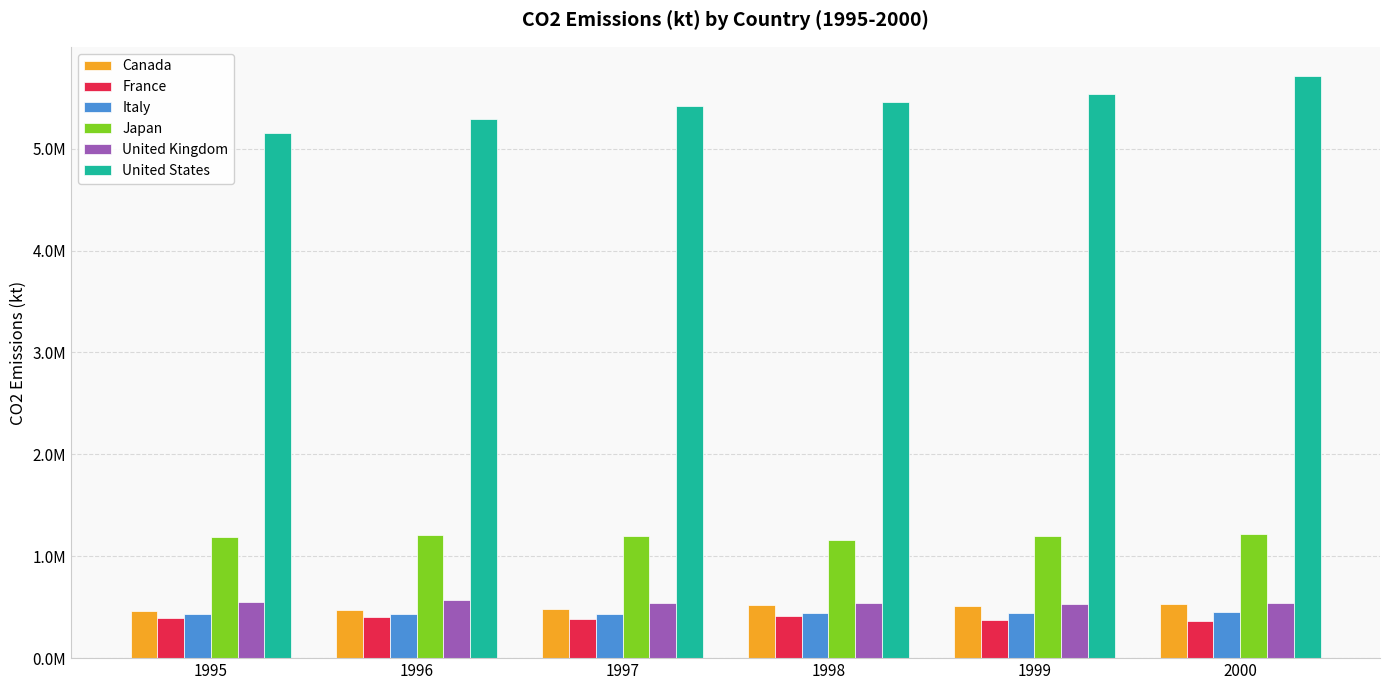

Are the bars grouped side by side (vs. stacked)?

Yes